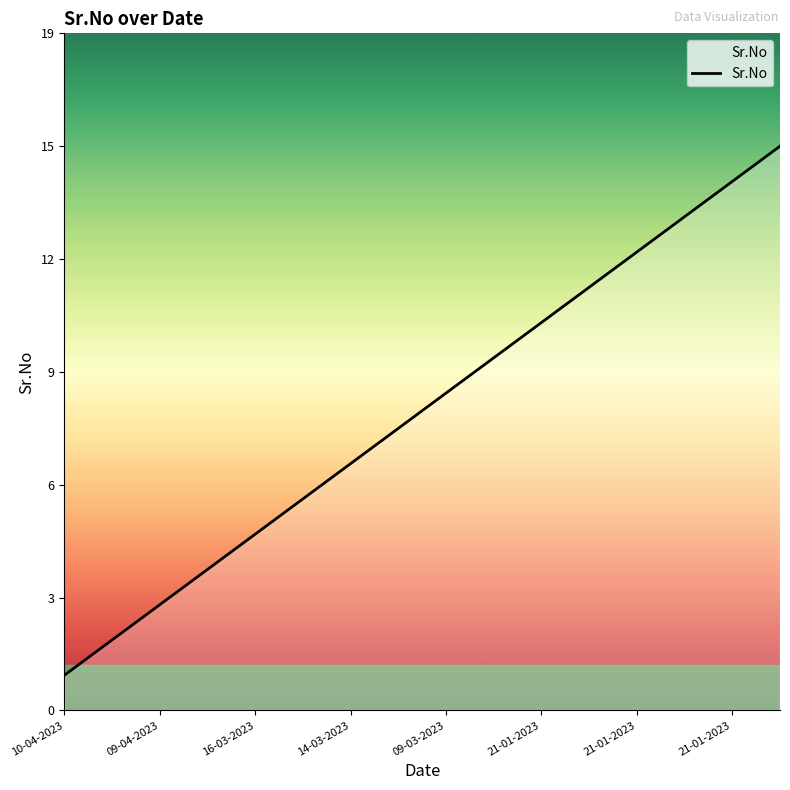

What is the value of the 13th point from the left?

13